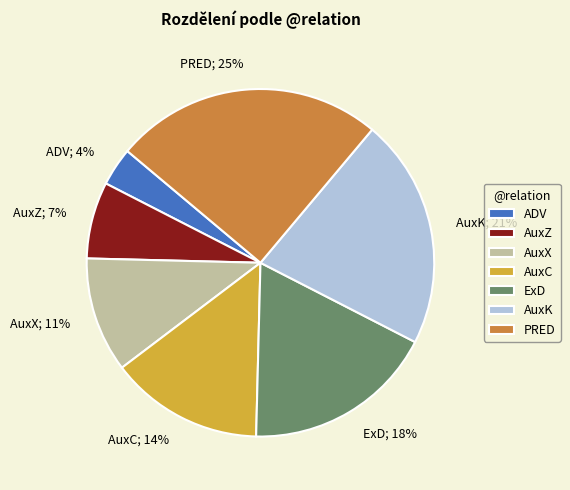

Between AuxC and AuxX, which is larger?

AuxC